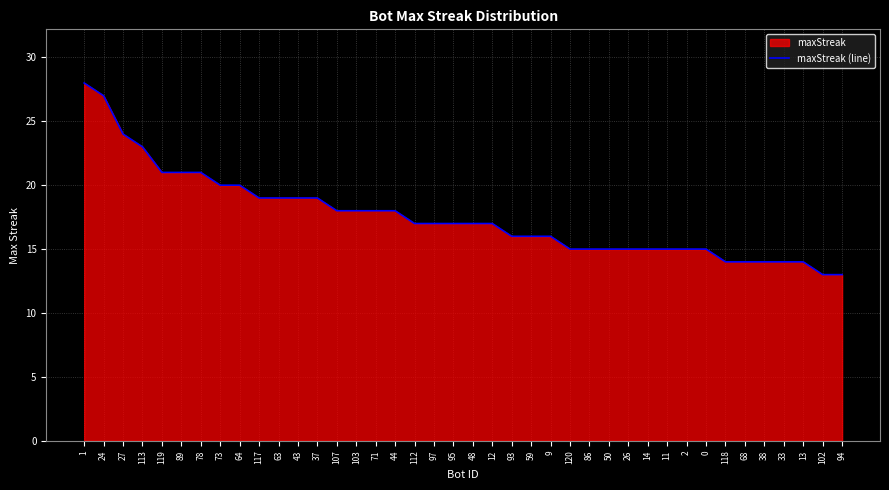

What is the label of the 15th point from the left?

103